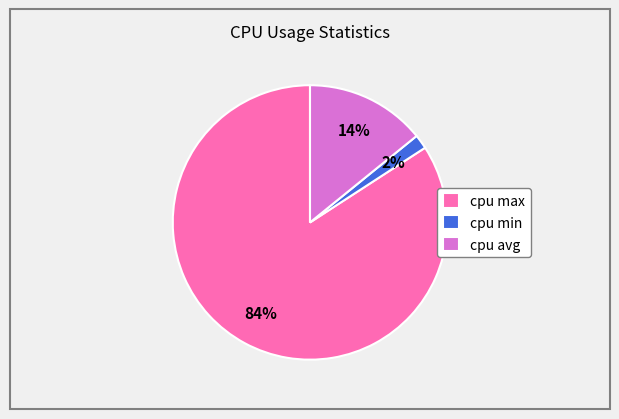

To the nearest percent, what percentage of the pie is cpu max?

84%